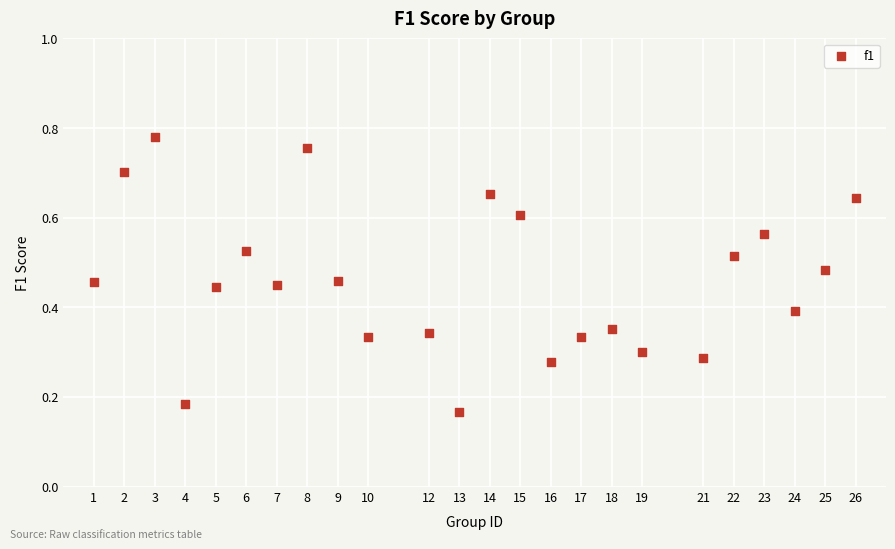

What is the range of X values (max minus min)?

25.0